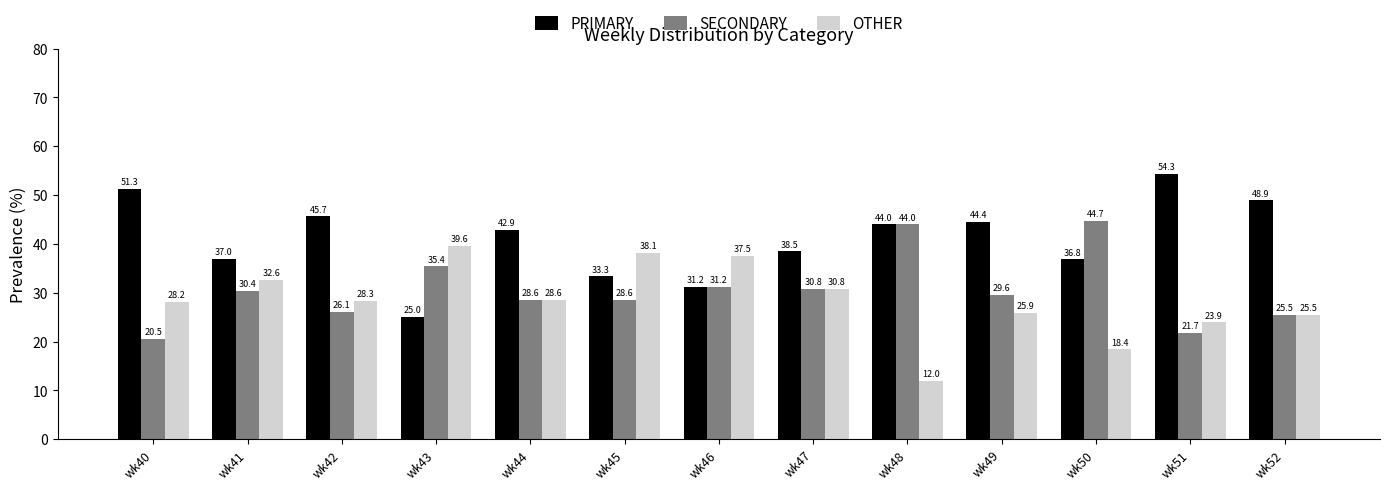

Is the value of PRIMARY at wk52 greater than the value of OTHER at wk48?

Yes